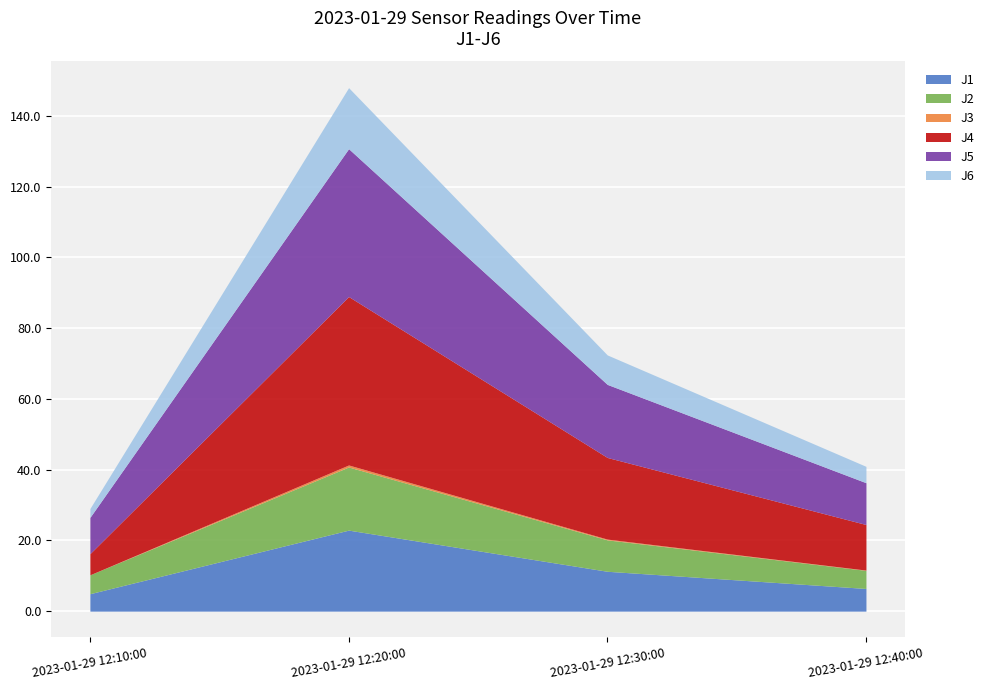

What is the difference between the highest and lowest values at 2023-01-29 12:40:00?

12.8